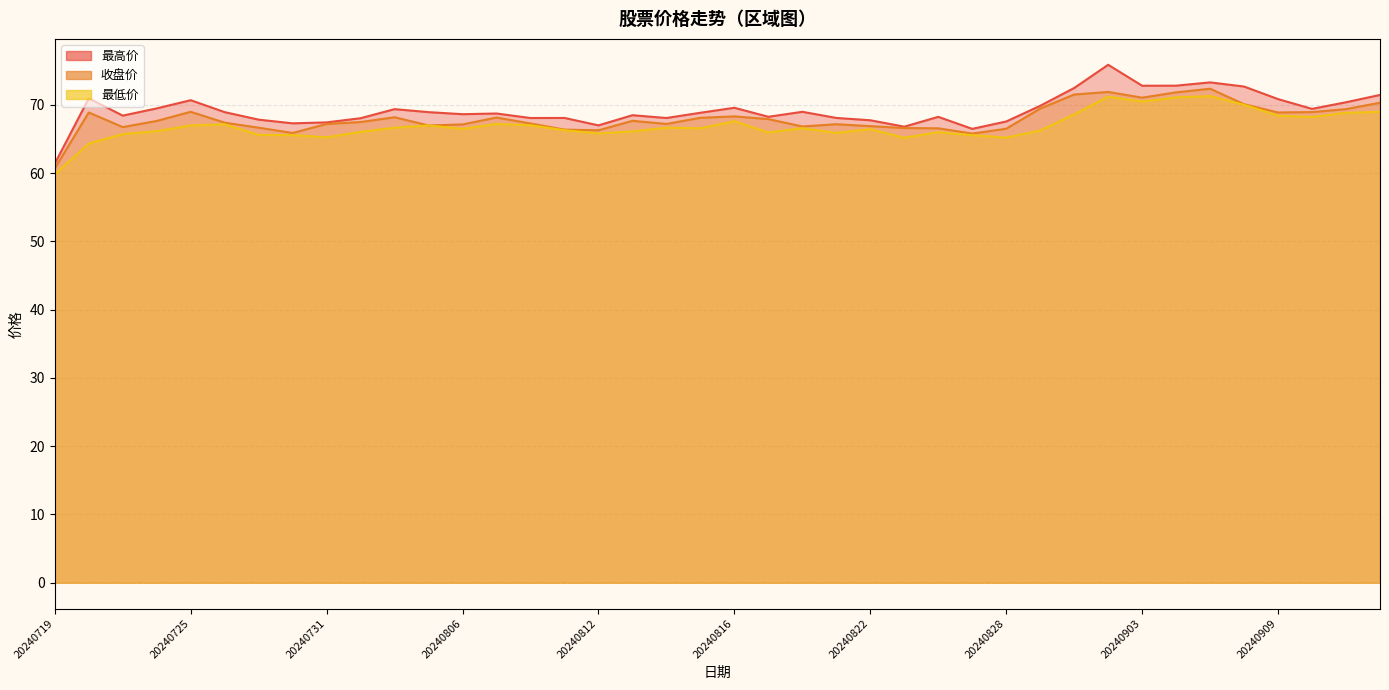

Rank the series by their maximum value, from highest to lowest.

最高价, 收盘价, 最低价